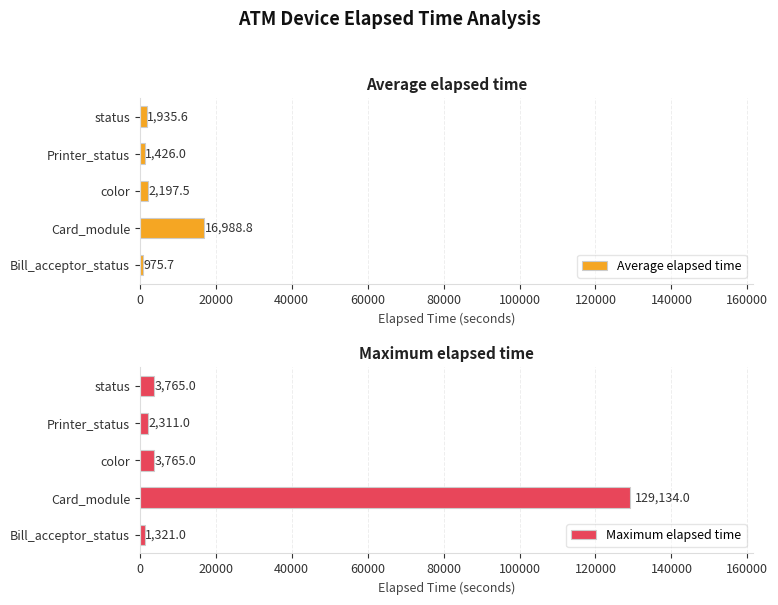

Is it true that Average elapsed time equals 10120.7 at Card_module?

False